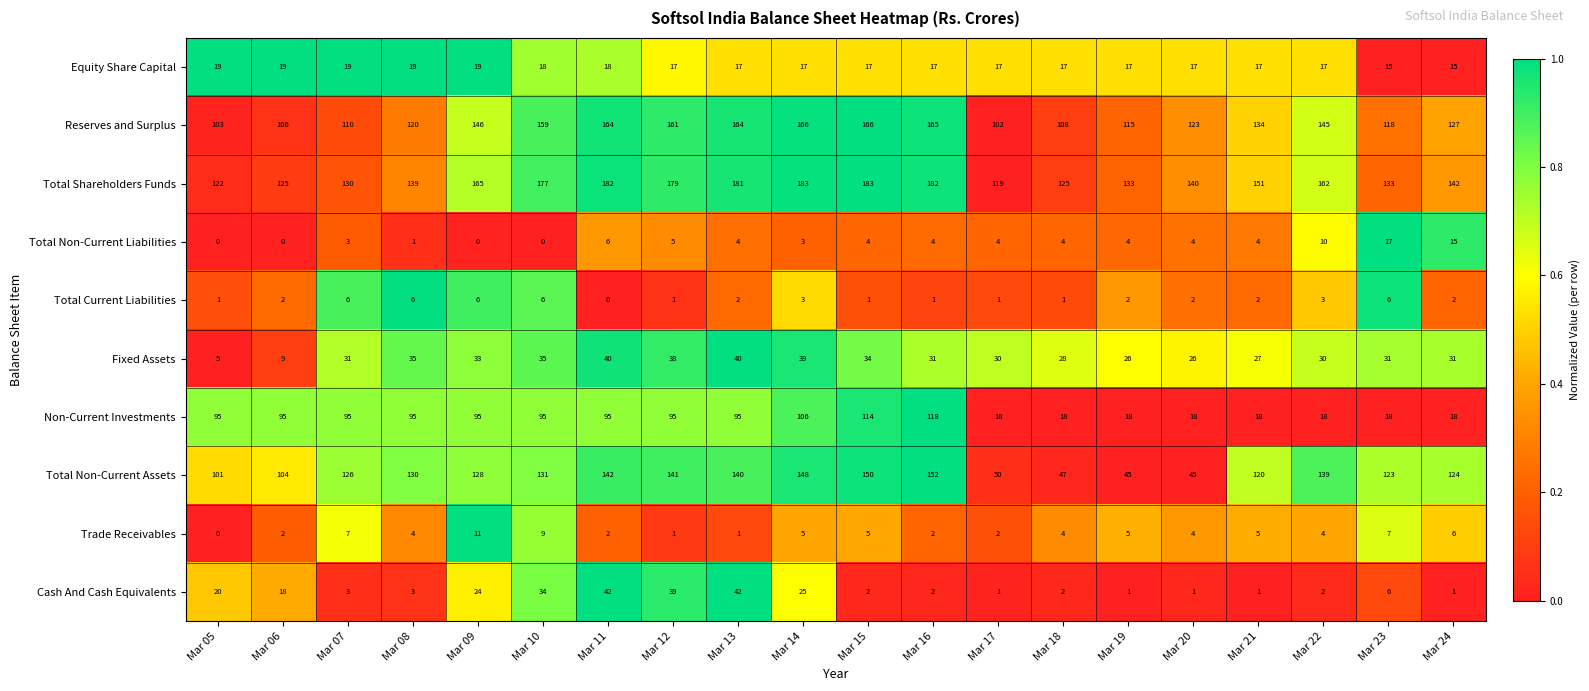

Which series has the largest range (max minus min)?

Total Non-Current Assets